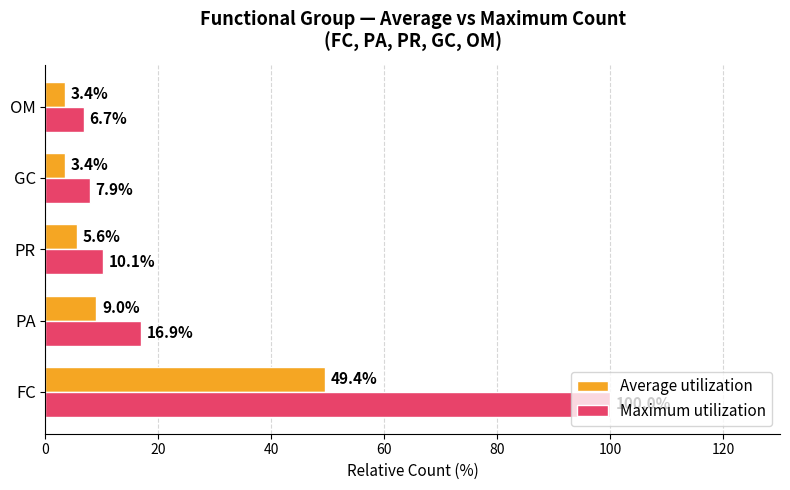

Between FC and OM, which series saw the biggest shift?

Maximum utilization